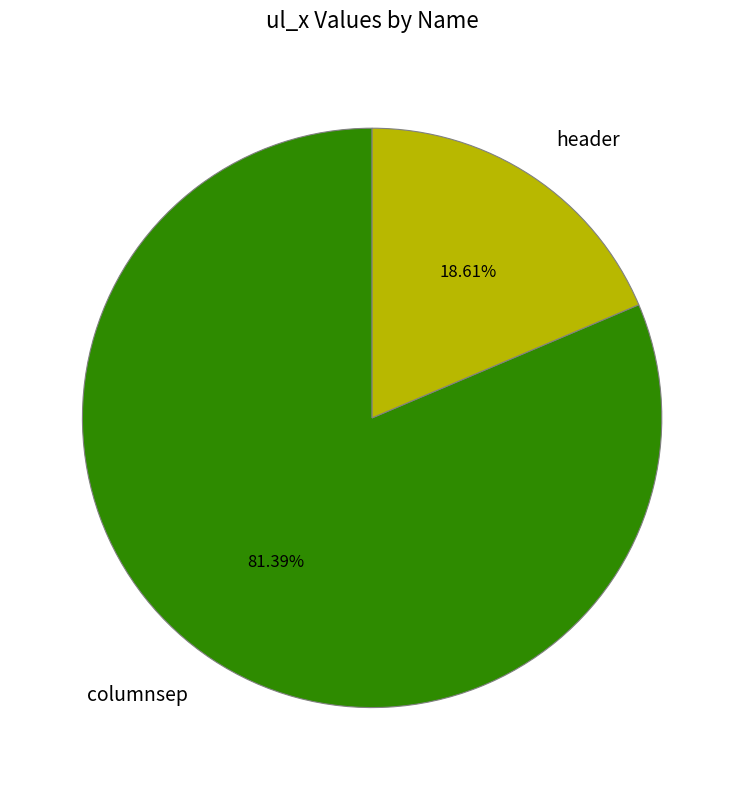

Does columnsep represent more than half of the total?

Yes